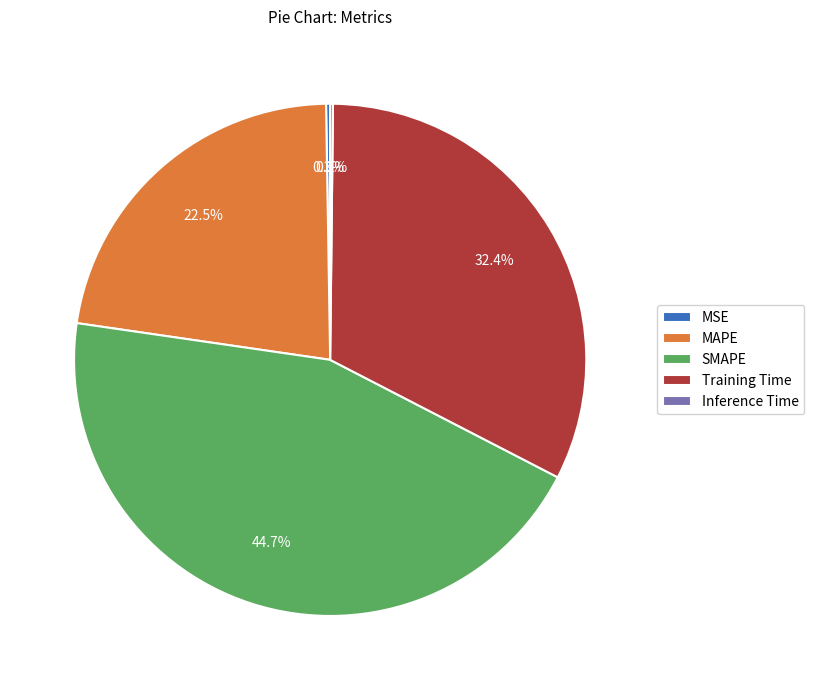

To the nearest percent, what percentage of the pie is Training Time?

32%